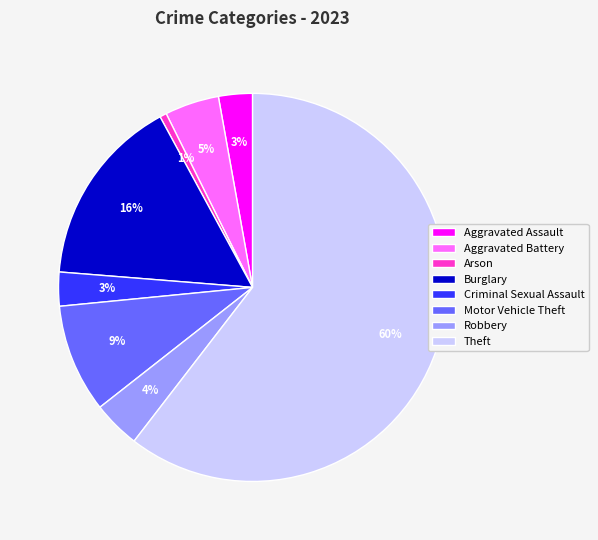

To the nearest percent, what portion does Aggravated Battery represent?

5%